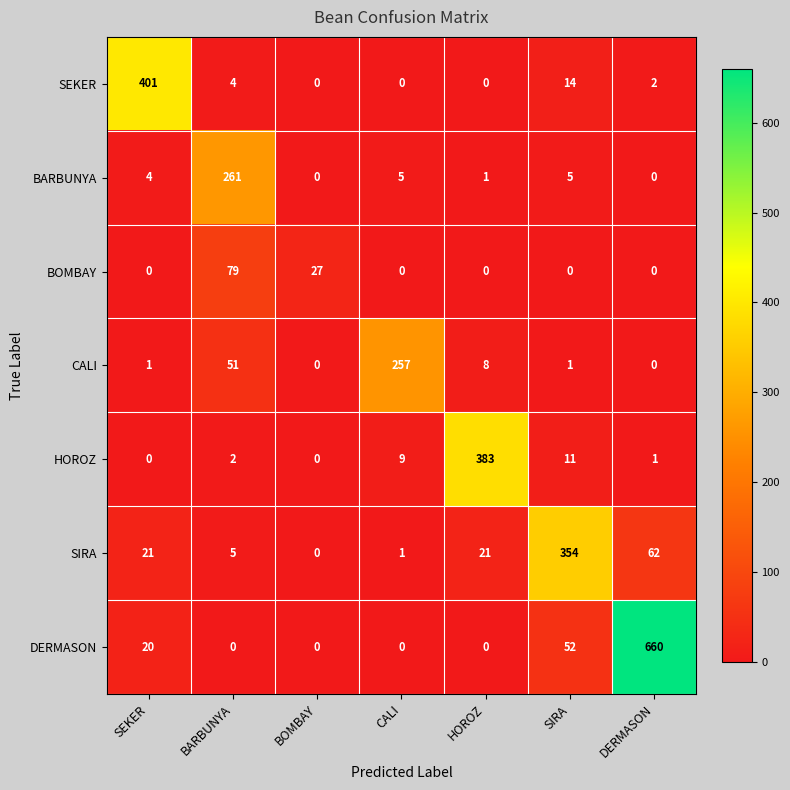

List the series in order of their peak value, highest first.

DERMASON, SEKER, HOROZ, SIRA, BARBUNYA, CALI, BOMBAY